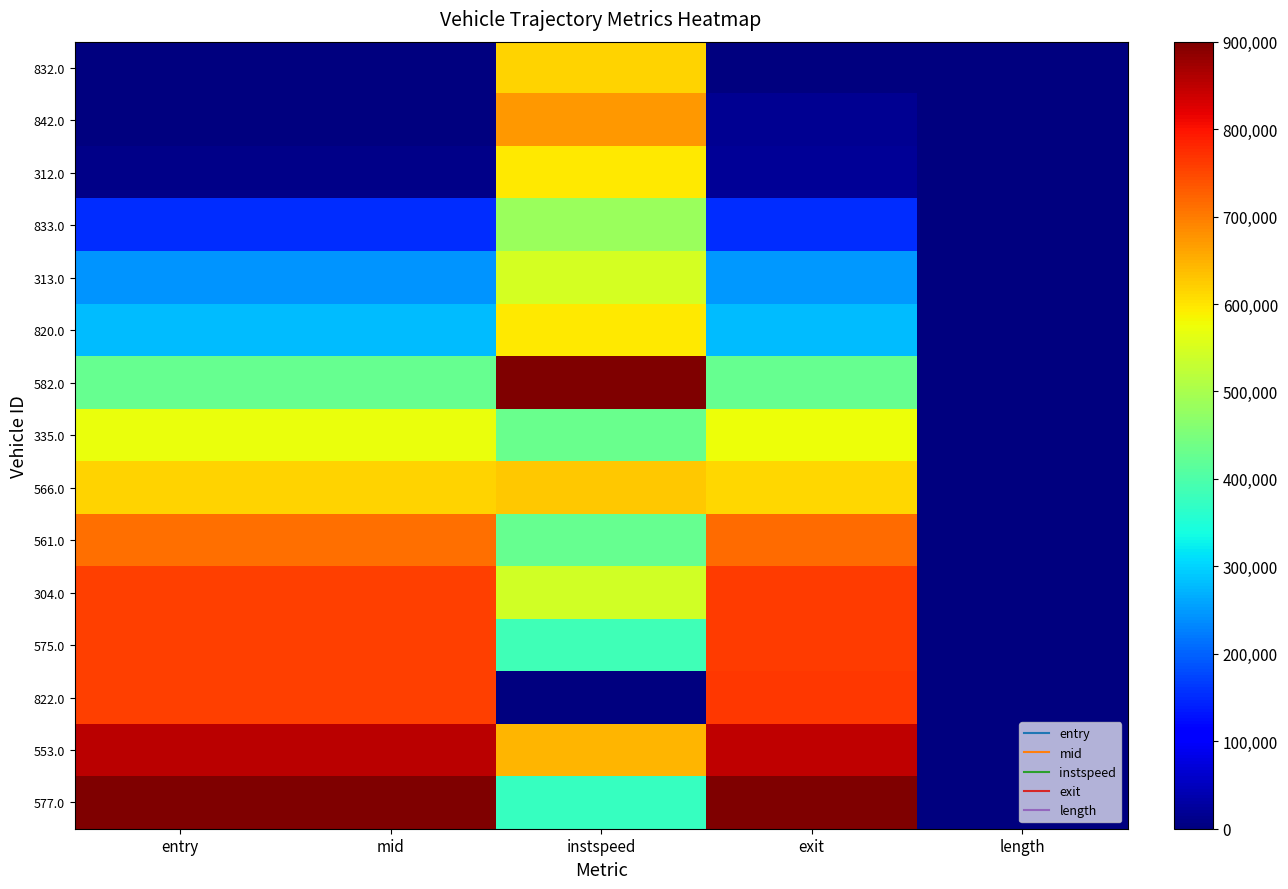

What is the total value across all series at instspeed?

7845532.4